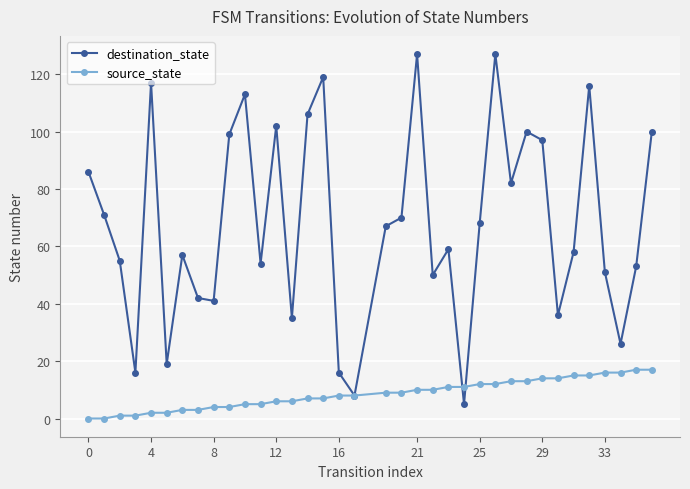

What is the lowest value of the destination_state series?

5